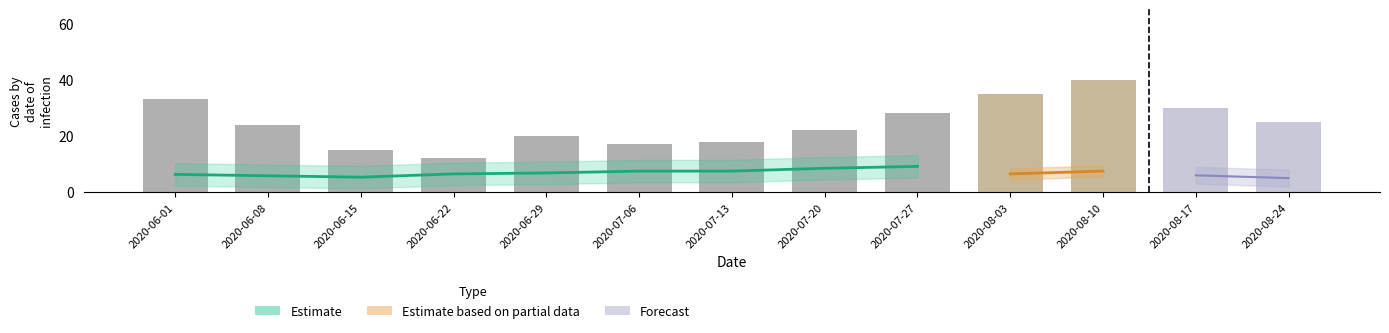

What is the greatest value displayed?

40